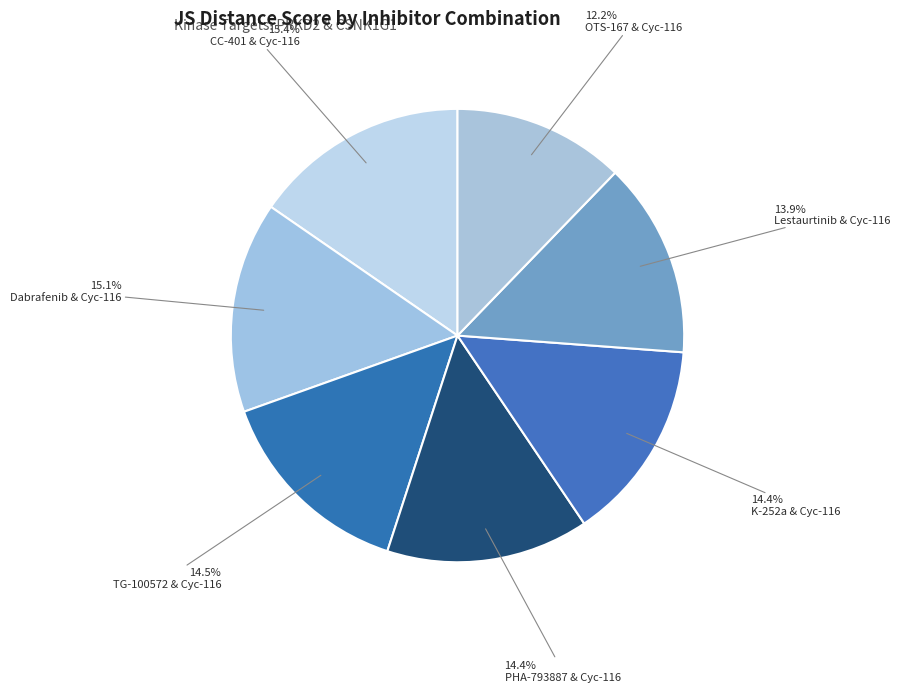

Which slice is the largest?

CC-401 & Cyc-116